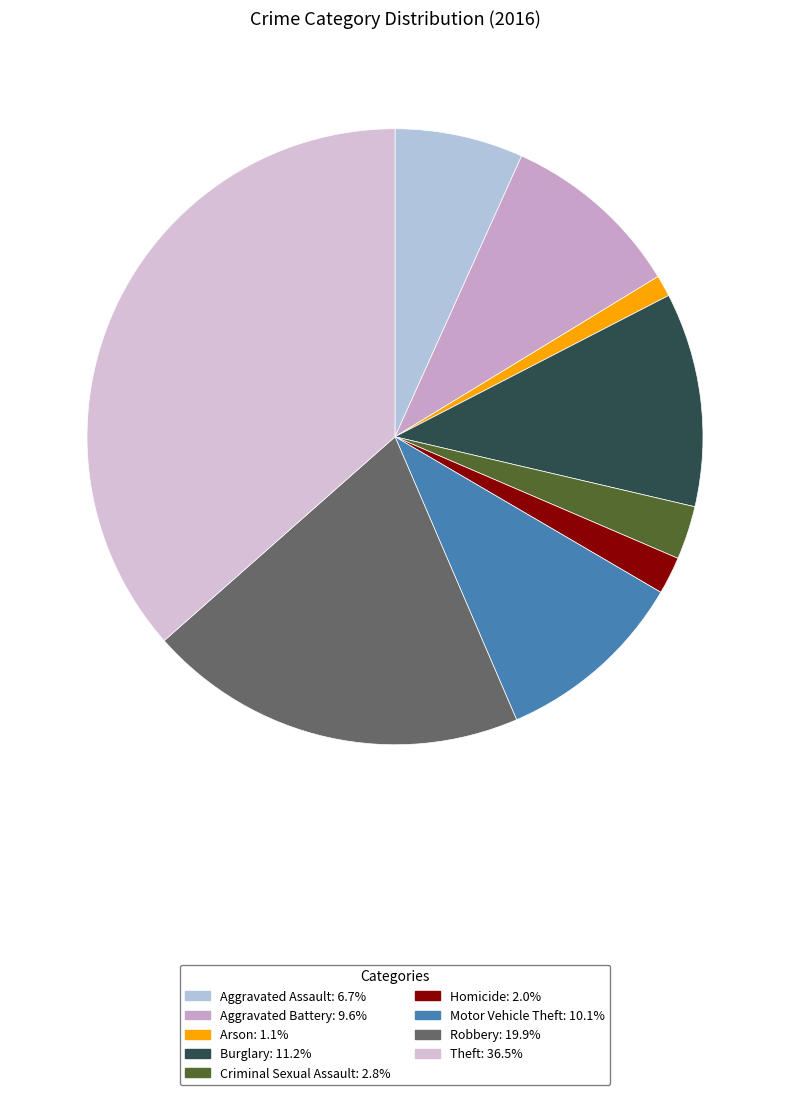

Which category has the biggest portion of the pie?

Theft